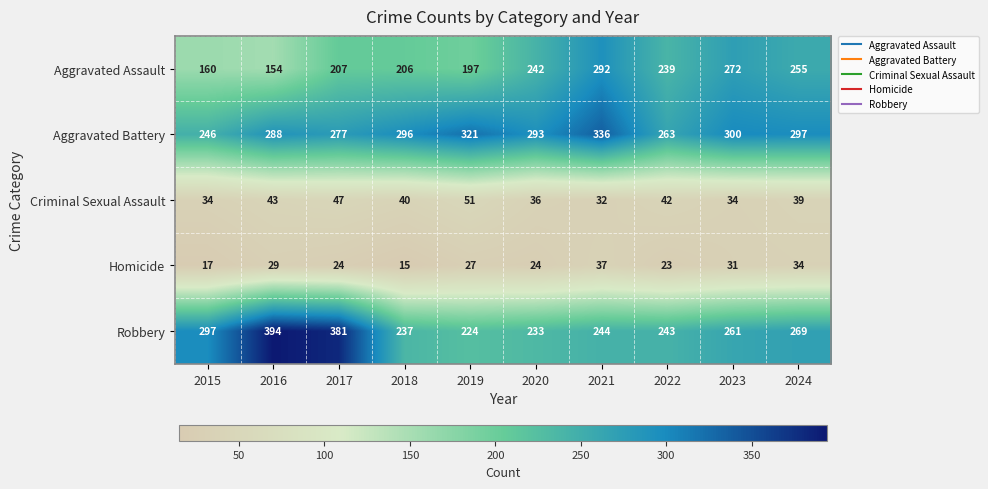

What is the spread (max minus min) of values at 2017?

357